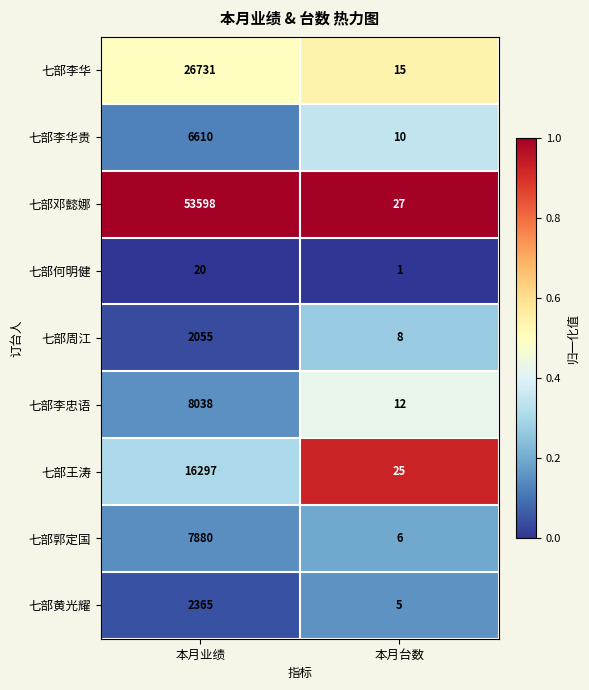

Read the 七部李忠语 value at 本月业绩.

8038